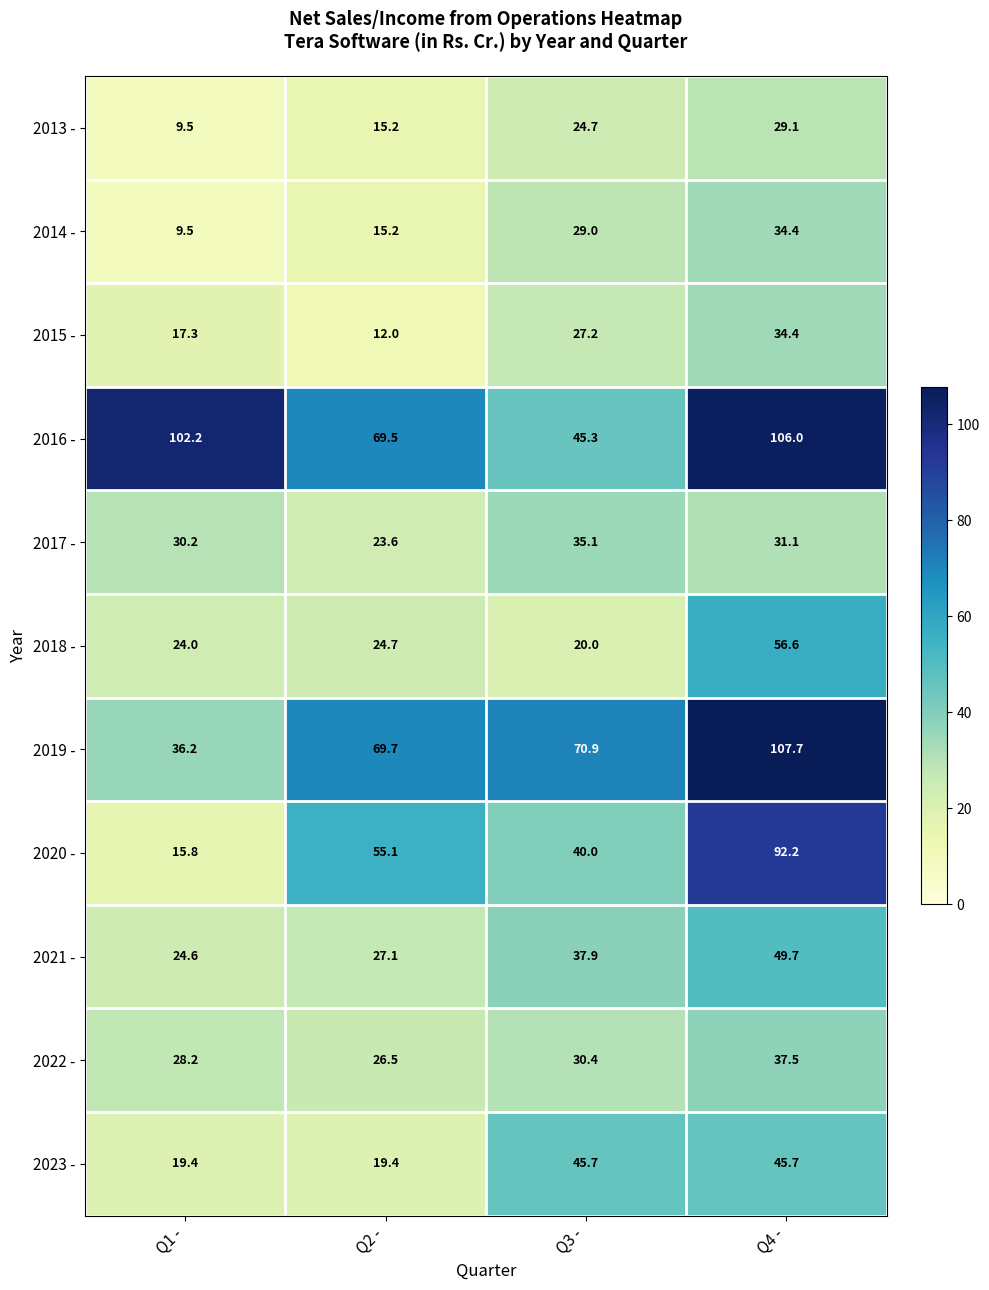

At how many categories does at least one series exceed 30?

4